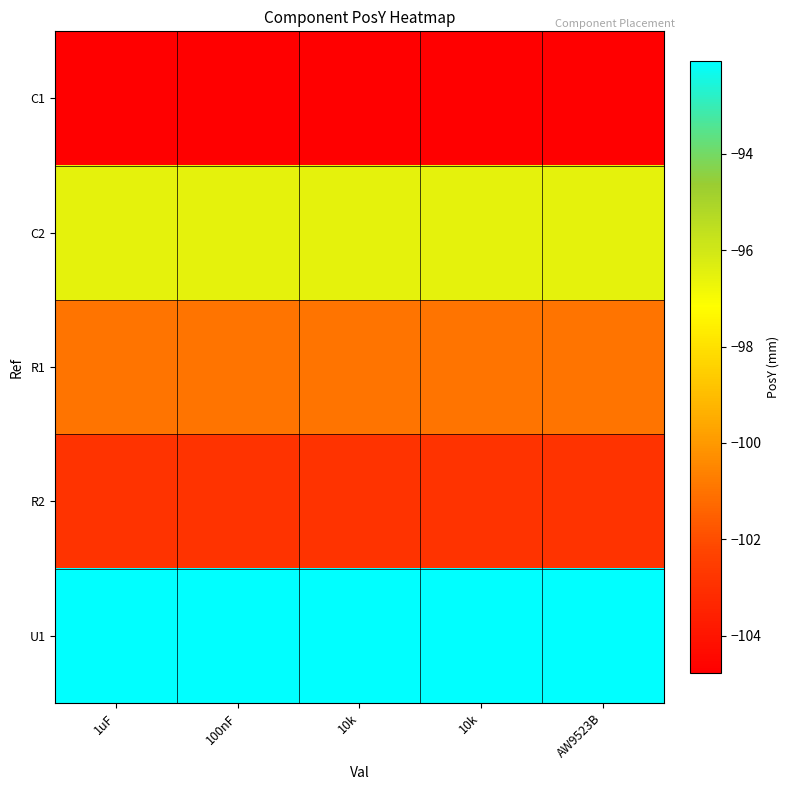

Rank the series by their maximum value, from lowest to highest.

C1, R2, R1, C2, U1